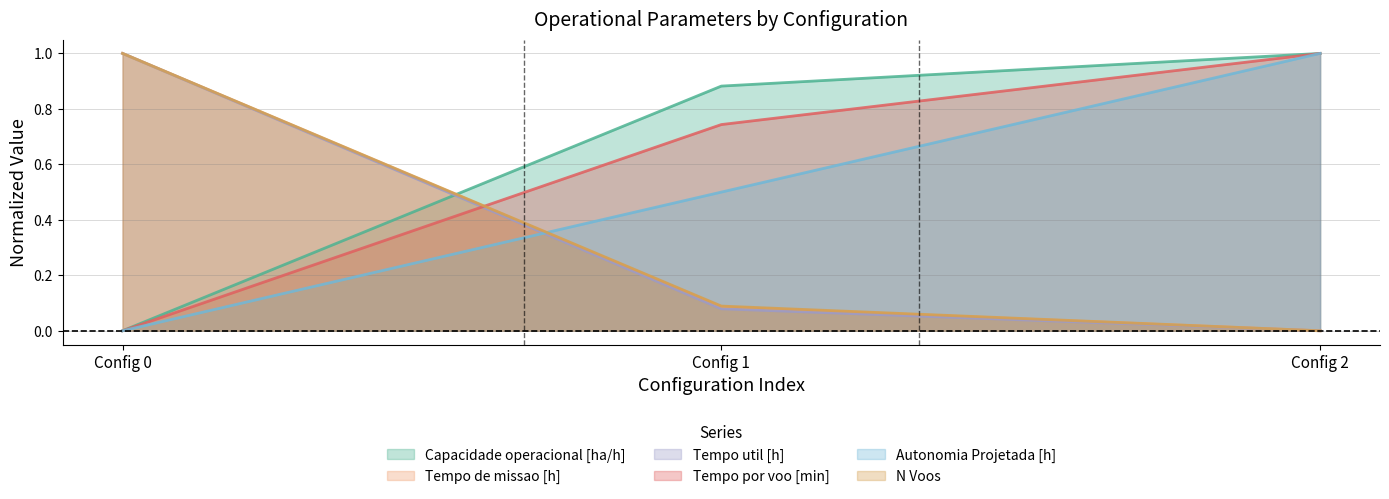

At how many categories does at least one series exceed 0?

3